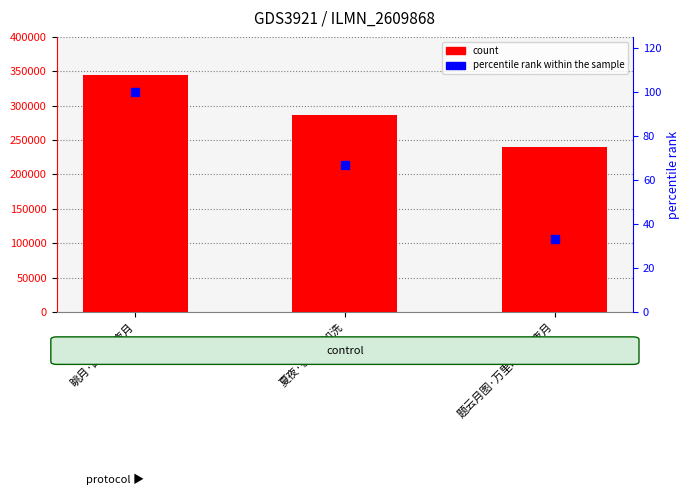

At how many categories does at least one series exceed 35132?

3